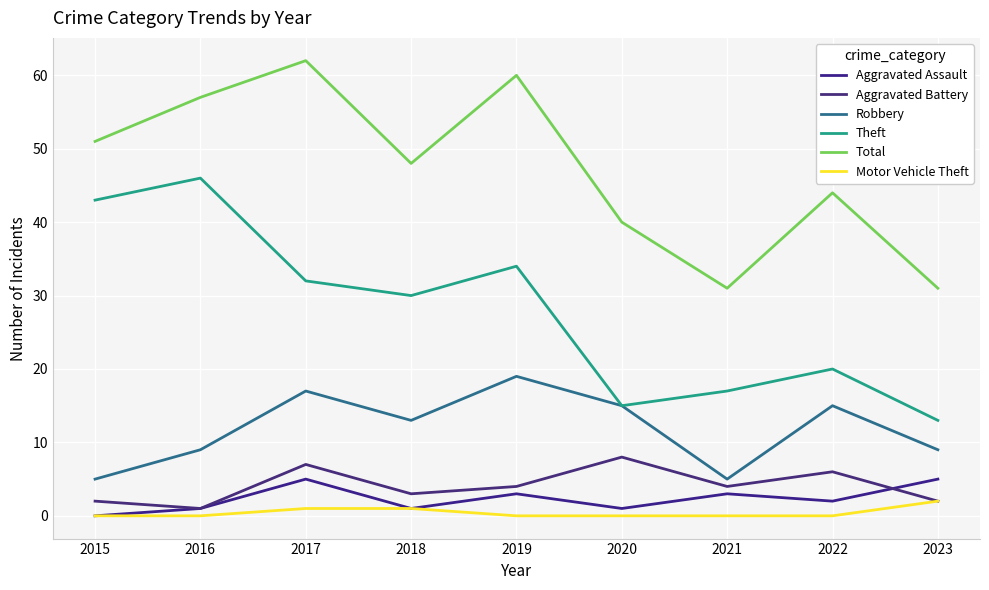

What is the value of the Aggravated Assault point at the 8th from the left?

2